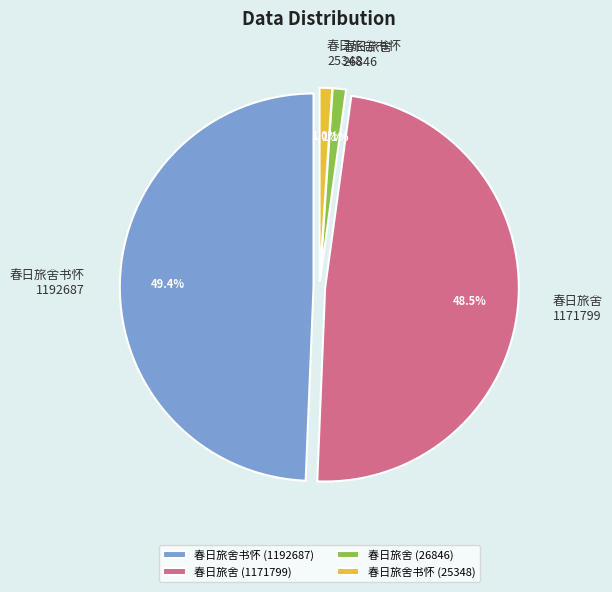

Count the number of slices in the pie.

4